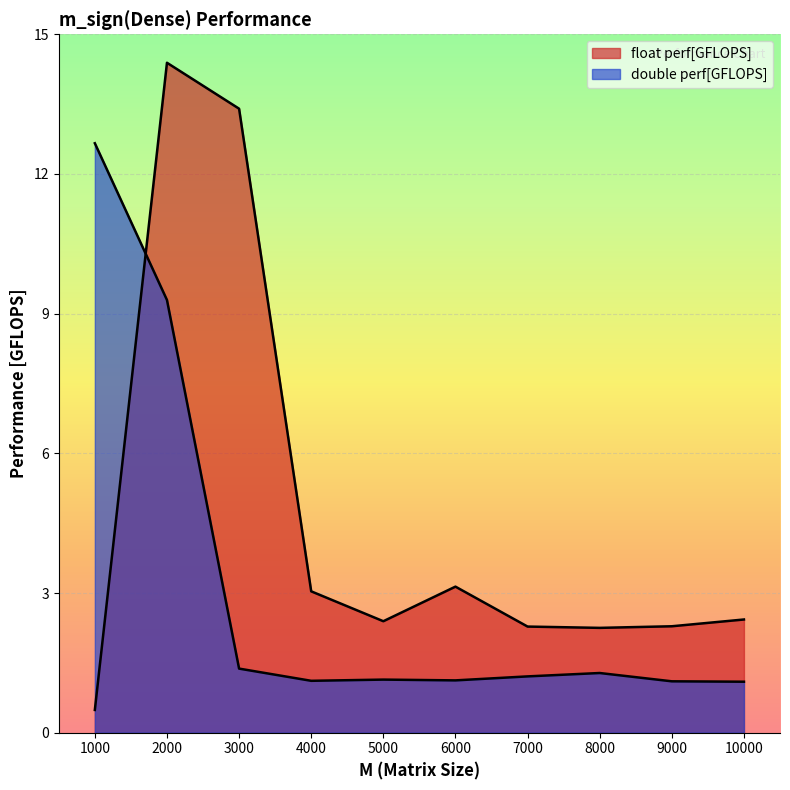

At which category is the sum across all series the highest?

2000